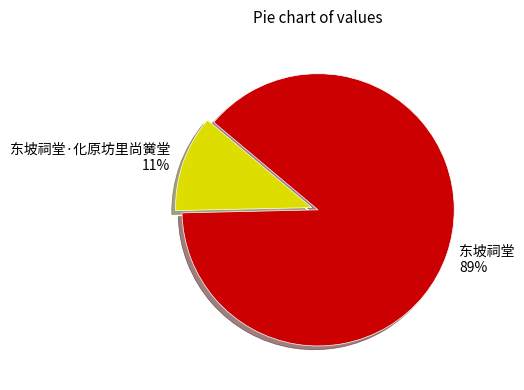

Between 东坡祠堂·化原坊里尚黉堂 and 东坡祠堂, which is larger?

东坡祠堂